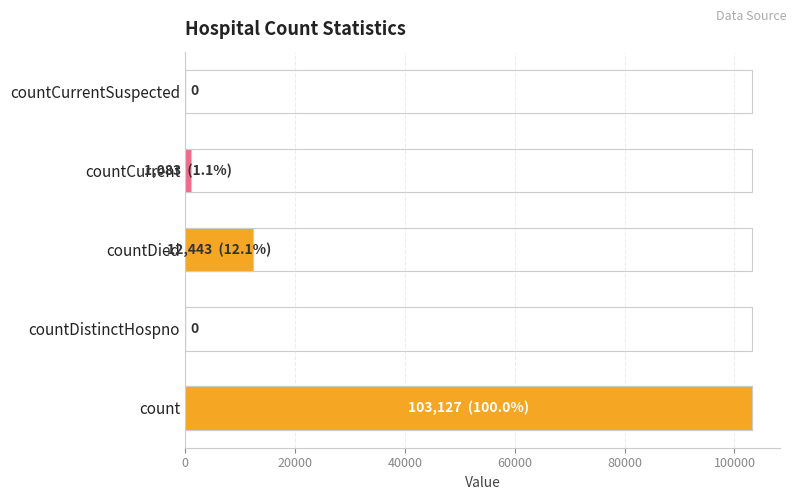

How many data points are less than 1083?

2